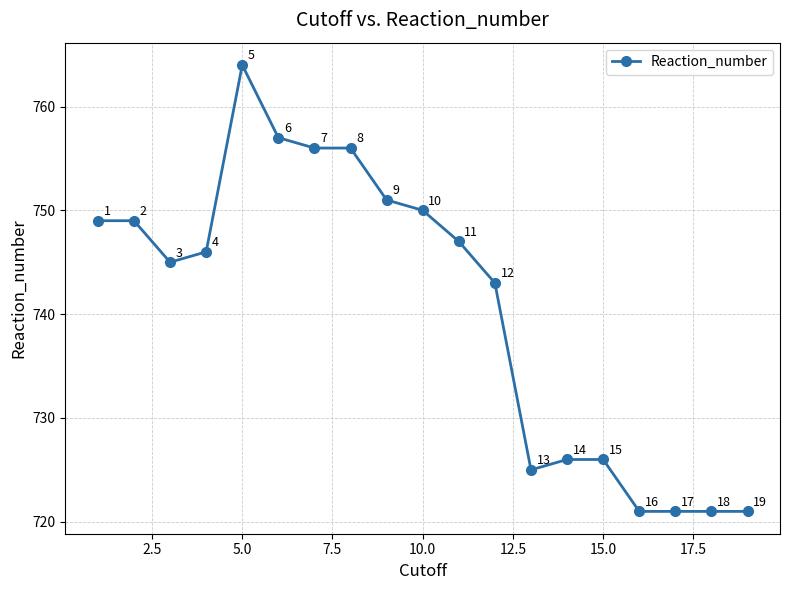

What is the value of the 9th point from the left?

751